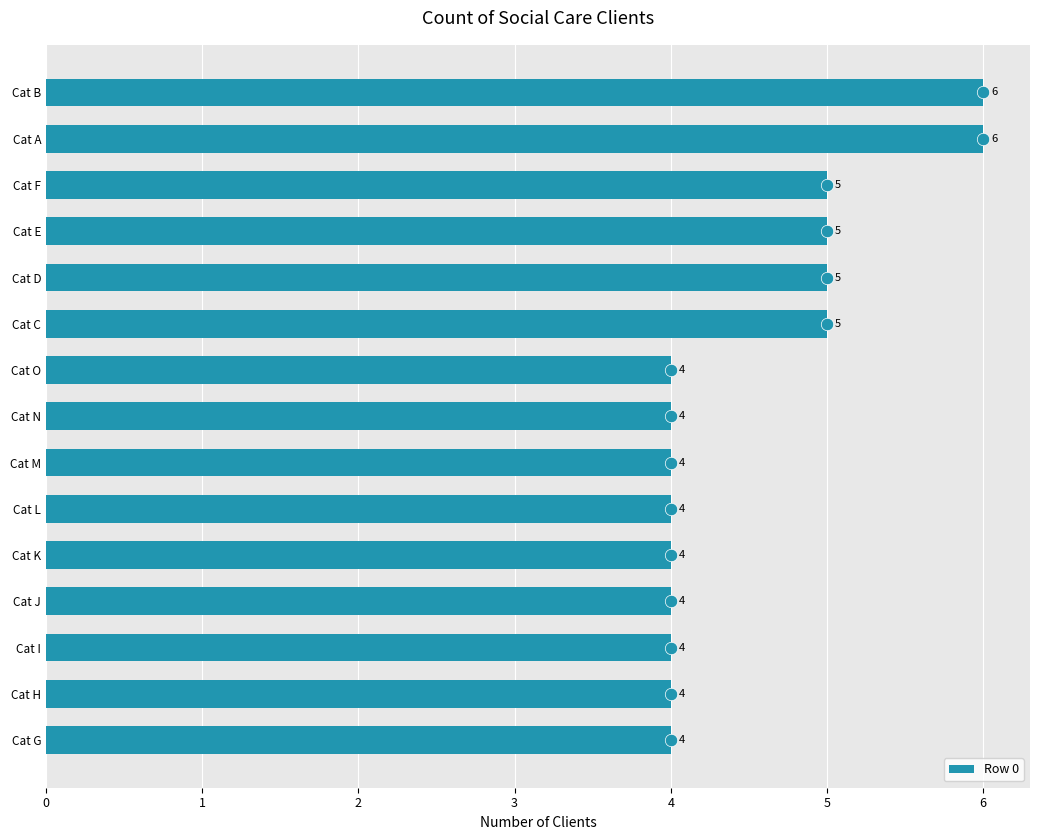

The value of Row 0 at Cat C is 7. True or false?

False